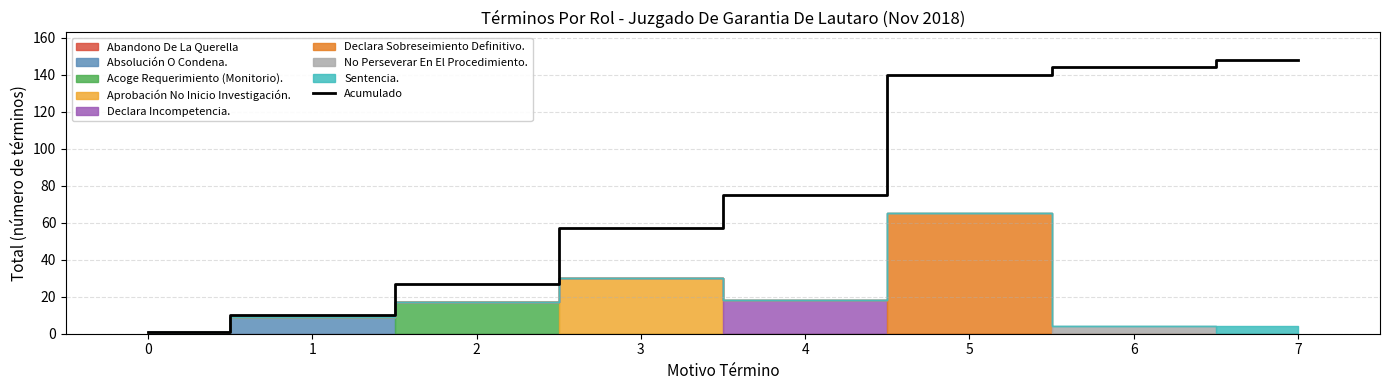

Reading left to right, what are all the values shown in this chart?

0=1	1=10	2=27	3=57	4=75	5=140	6=144	7=148